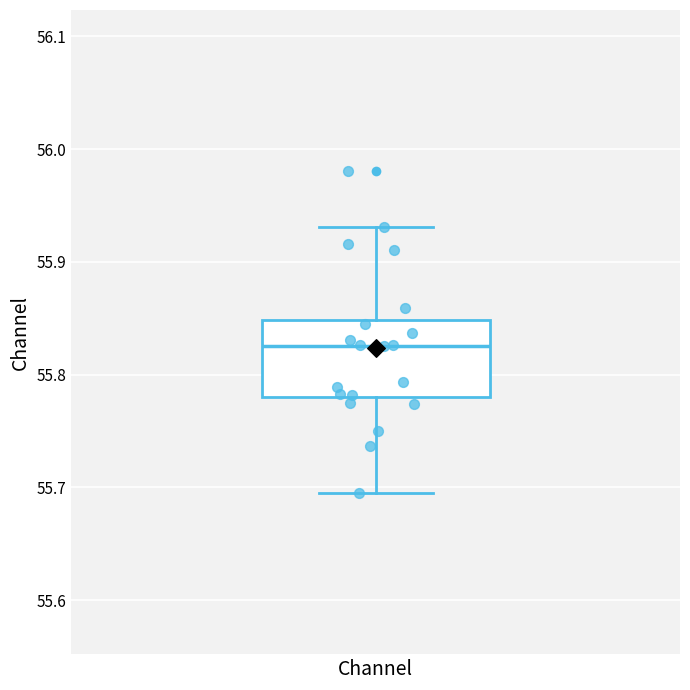

Where does the median line of the box for Channel sit on the y-axis? The values are not printed on the chart, so give them approximately, as read against the axis.

55.83